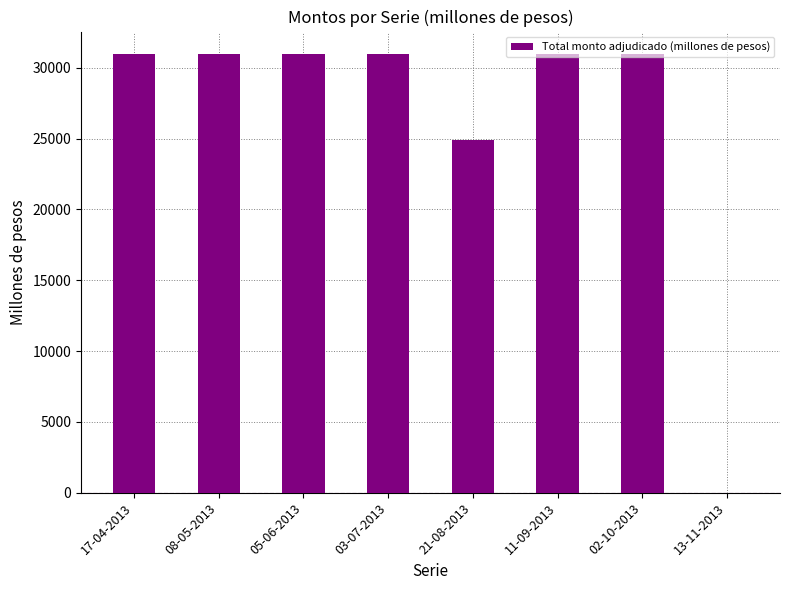

The value at 05-06-2013 is 31000. True or false?

True